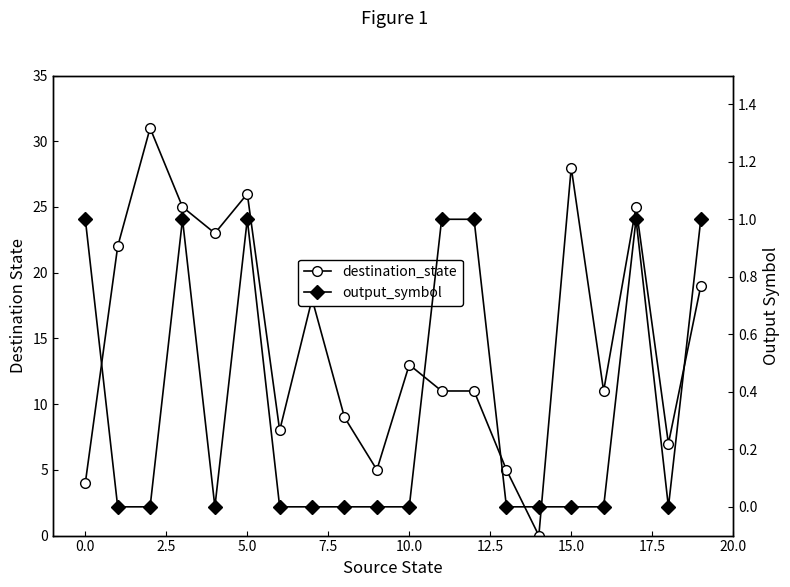

What is the value of the output_symbol point at the 1st from the left?

1